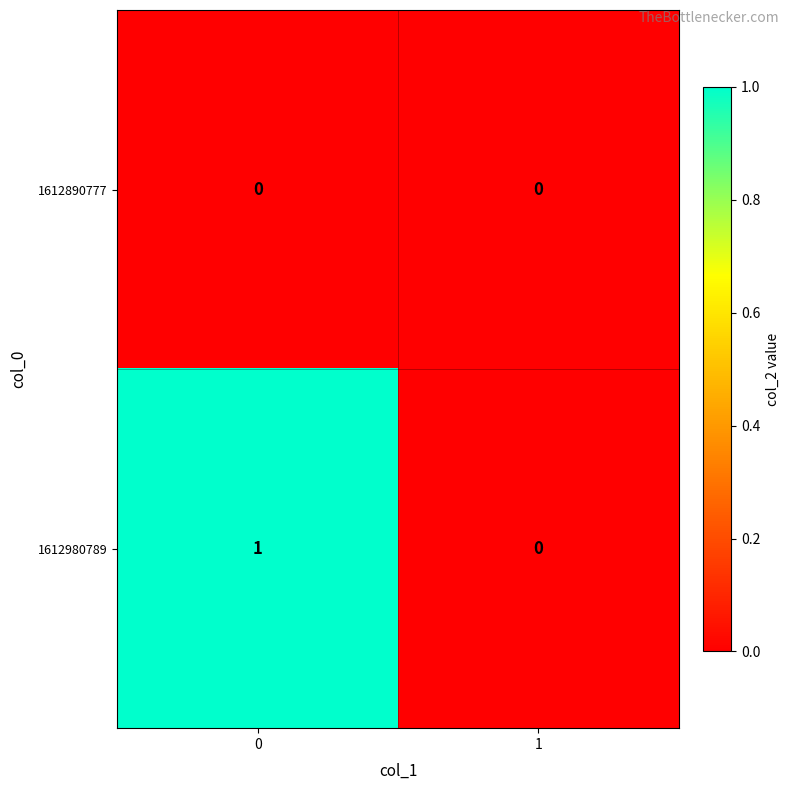

The 1612890777 series shows 0 at 0. True or false?

True